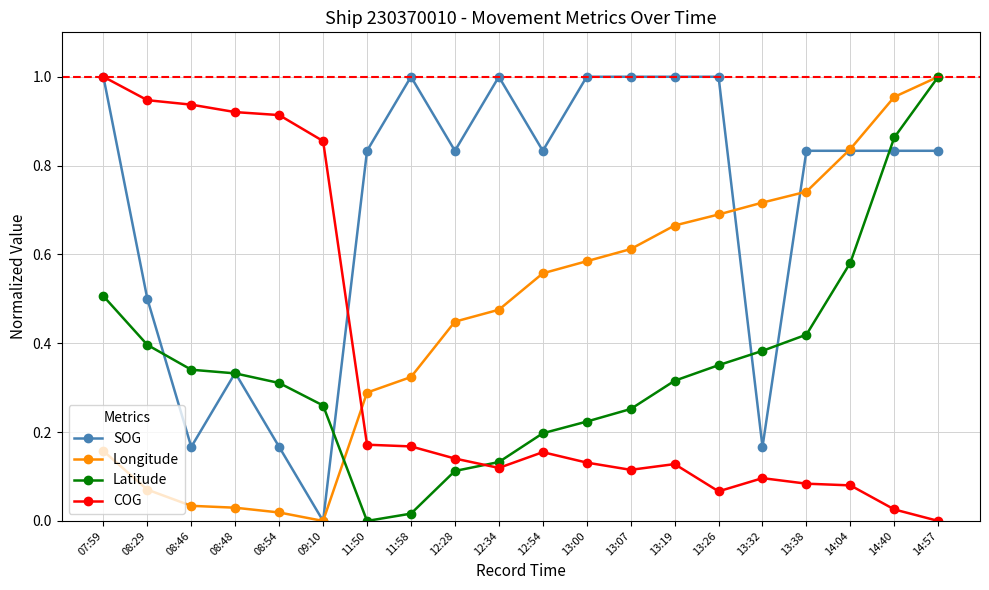

How many lines are shown in the chart?

4